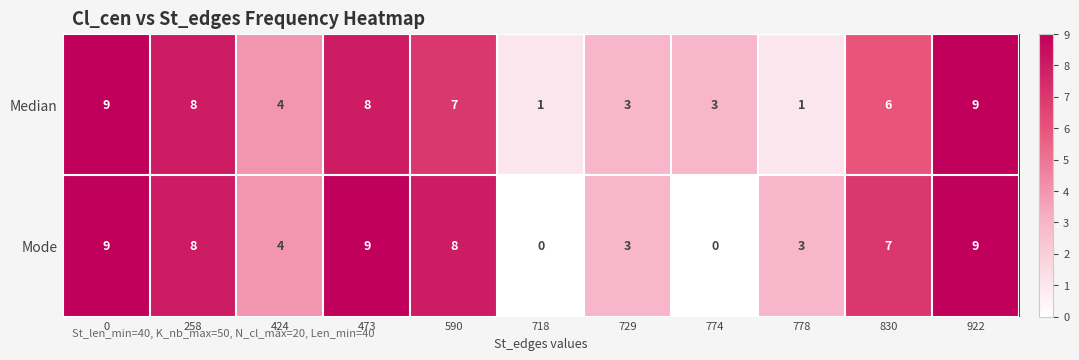

What is the total value across all series at 774?

3